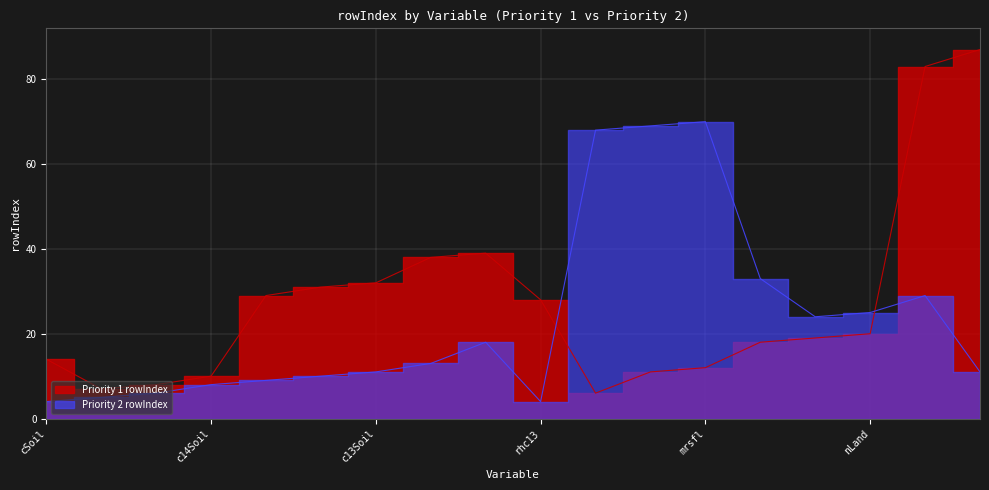

How many lines are shown in the chart?

2